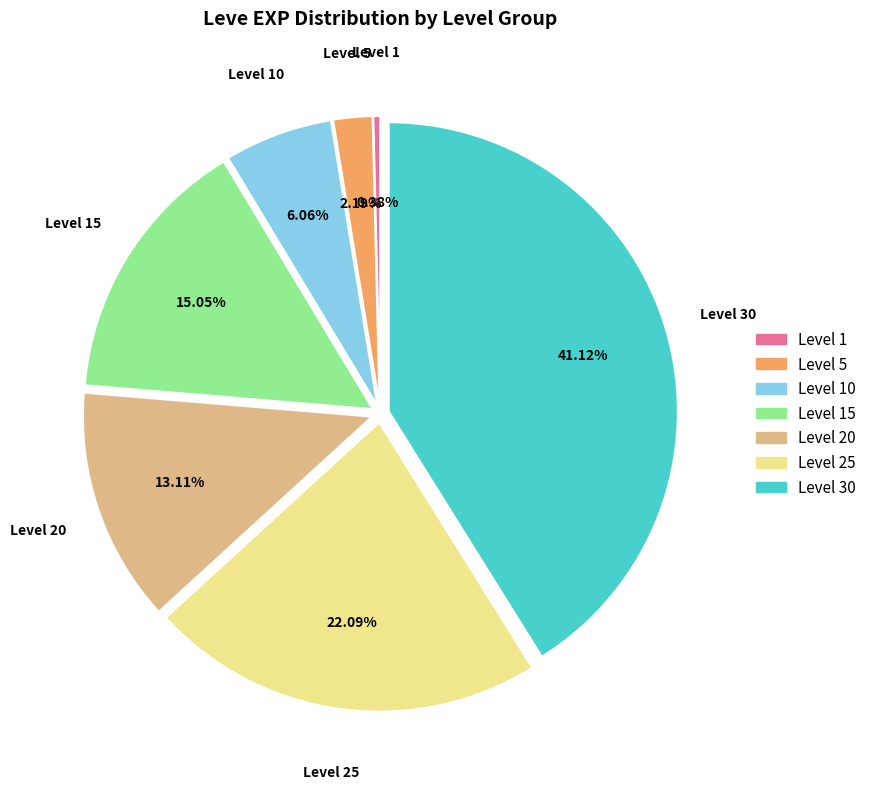

Which category has the biggest portion of the pie?

Level 30